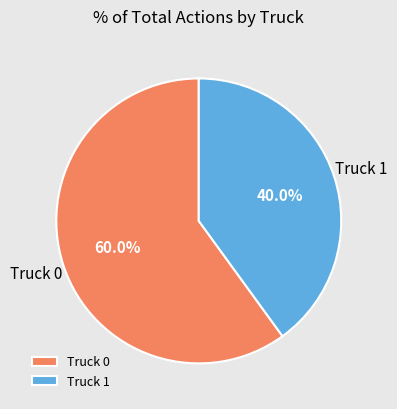

What percentage is the Truck 1 slice, to the nearest percent?

40%